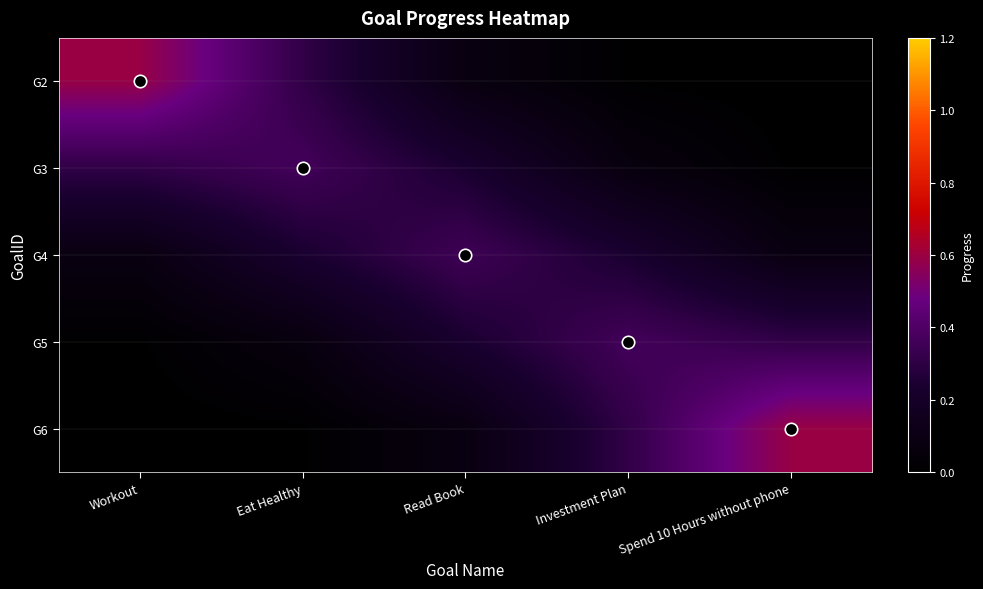

Rank the series at Workout from lowest to highest value.

G6, G5, G4, G3, G2